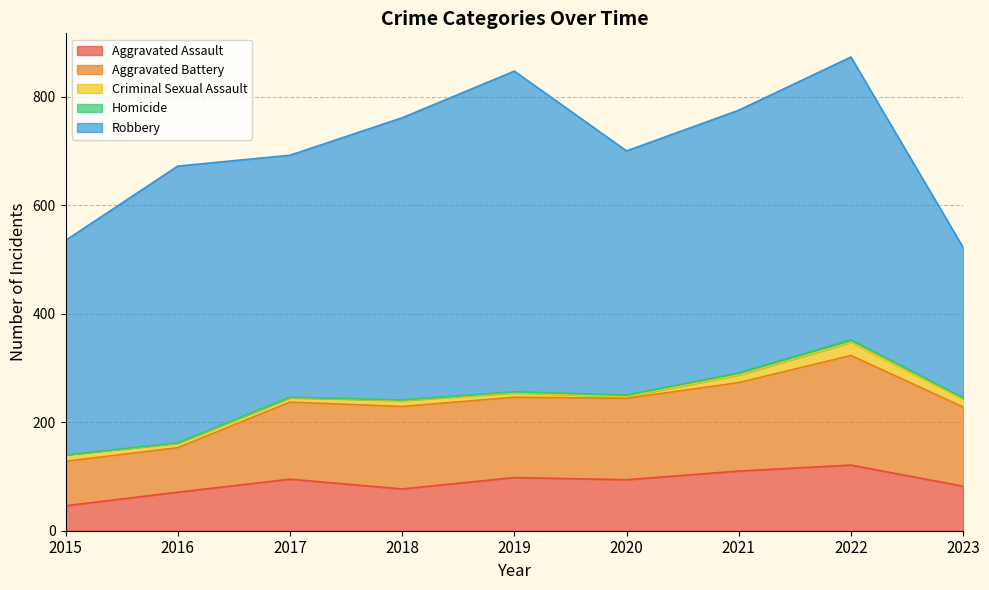

At which category is the sum across all series the highest?

2022